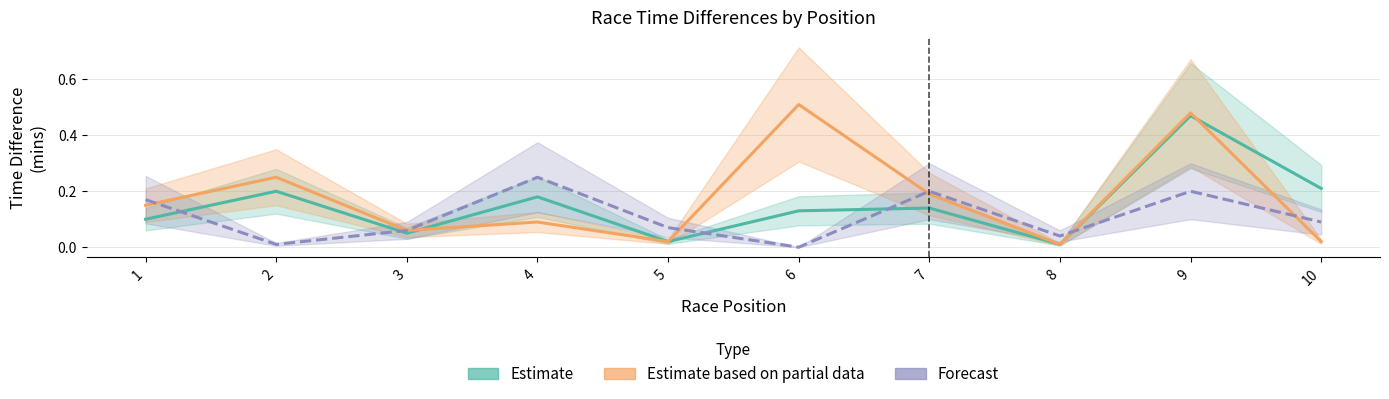

How many interior local peaks does the Estimate series have?

4